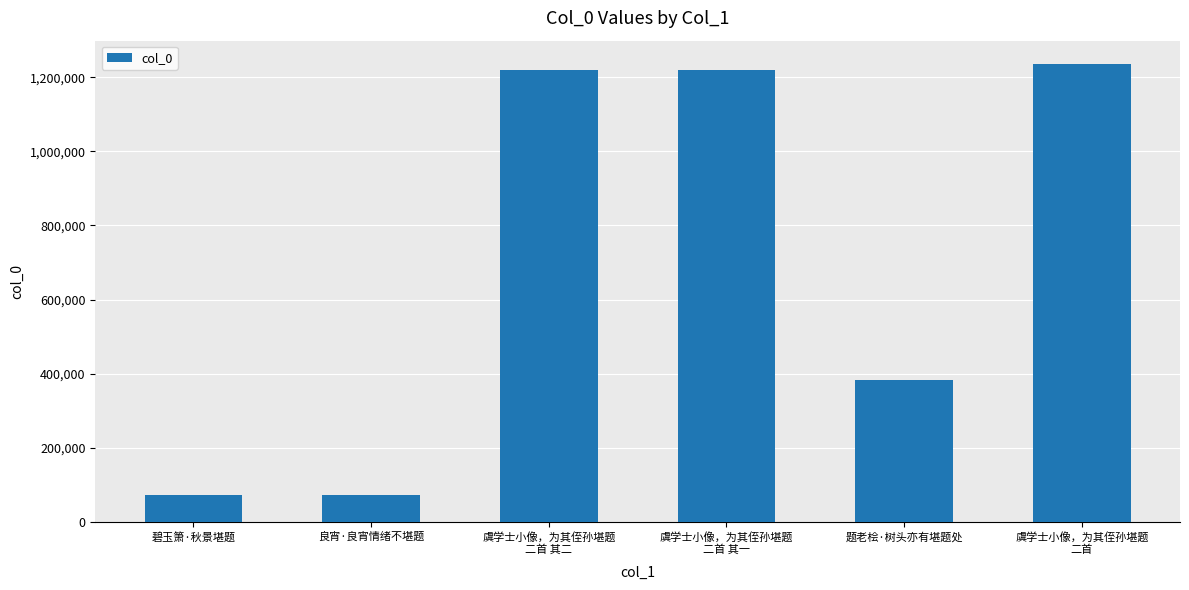

The chart shows a value of 649596 at 题老桧·树头亦有堪题处. True or false?

False